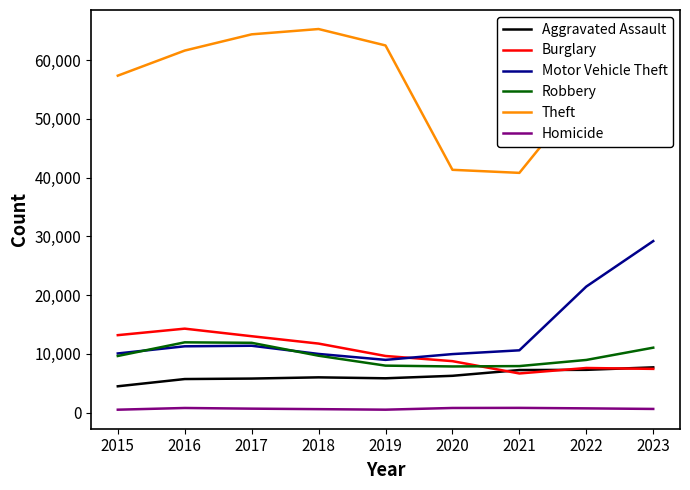

What is the difference between the maximum and minimum values in the Homicide series?

308